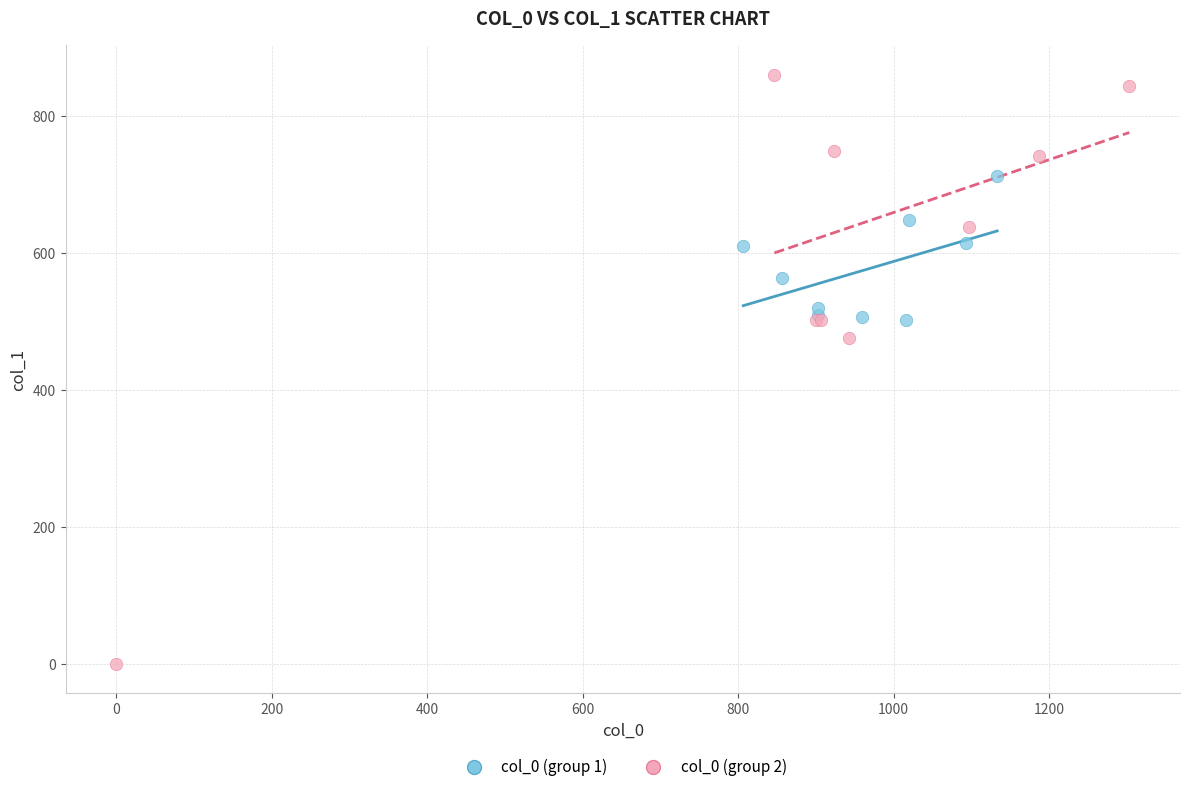

Which series contains the highest Y value?

col_0 (group 2)